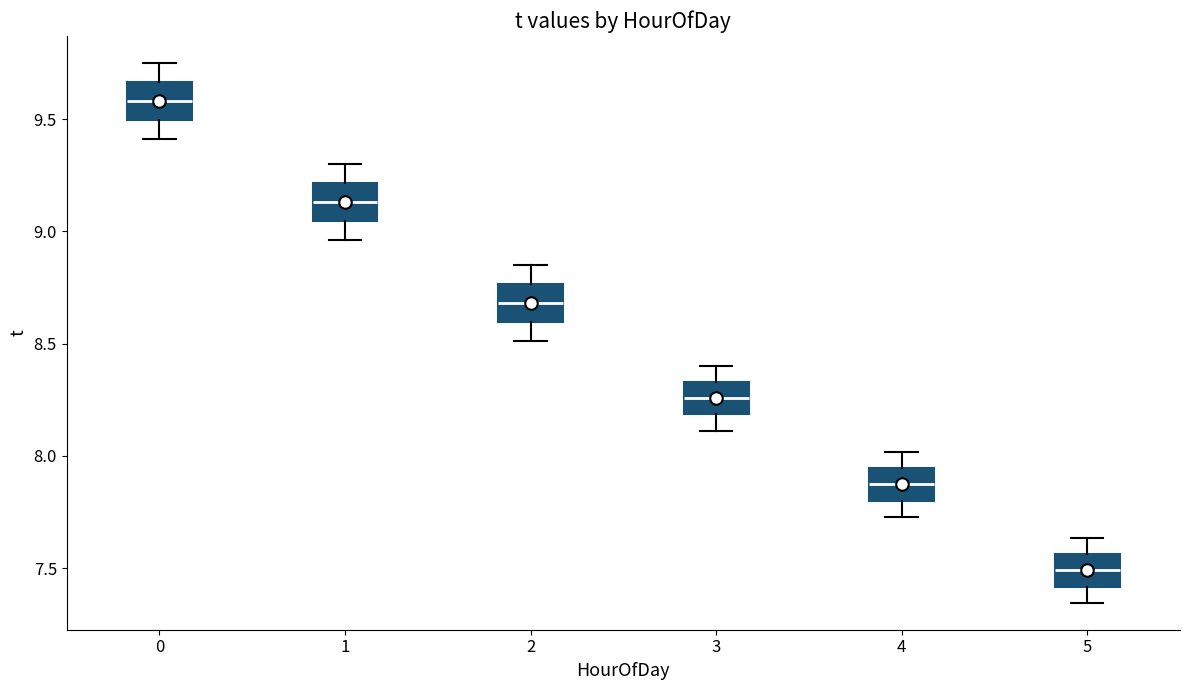

Reading left to right, transcribe this box plot: for each box, give where its median line is, the range the box spans, and where its two whiskers end, as read against the y-axis. The values are not printed on the chart, so give them approximately, as read against the axis.

0: median 9.60, box 9.50 to 9.65, whiskers 9.40 to 9.75
1: median 9.15, box 9.05 to 9.20, whiskers 8.95 to 9.30
2: median 8.70, box 8.60 to 8.75, whiskers 8.50 to 8.85
3: median 8.25, box 8.20 to 8.35, whiskers 8.10 to 8.40
4: median 7.85, box 7.80 to 7.95, whiskers 7.75 to 8.00
5: median 7.50, box 7.40 to 7.55, whiskers 7.35 to 7.65